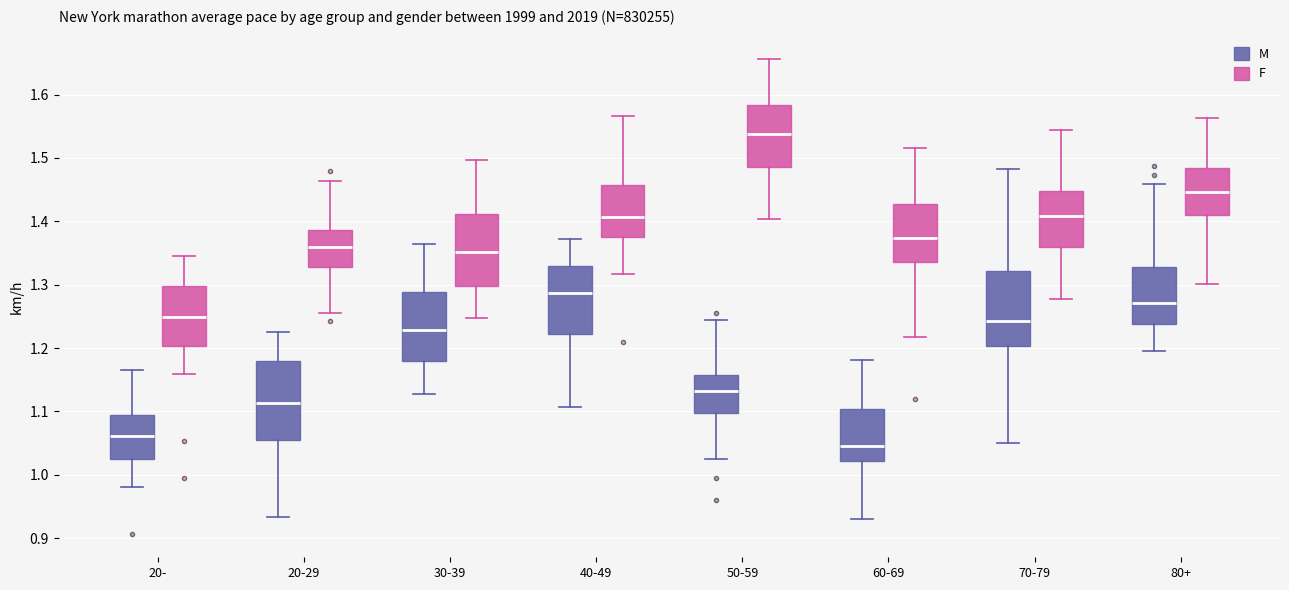

Reading left to right, transcribe this box plot: for each box, give where its median line is, the range the box spans, and where its two whiskers end, as read against the y-axis. The values are not printed on the chart, so give them approximately, as read against the axis.

20- (M): median 1.06, box 1.02 to 1.09, whiskers 0.98 to 1.17
20- (F): median 1.25, box 1.20 to 1.30, whiskers 1.16 to 1.34
20-29 (M): median 1.11, box 1.06 to 1.18, whiskers 0.93 to 1.23
20-29 (F): median 1.36, box 1.33 to 1.39, whiskers 1.26 to 1.46
30-39 (M): median 1.23, box 1.18 to 1.29, whiskers 1.13 to 1.36
30-39 (F): median 1.35, box 1.30 to 1.41, whiskers 1.25 to 1.50
40-49 (M): median 1.29, box 1.22 to 1.33, whiskers 1.11 to 1.37
40-49 (F): median 1.41, box 1.38 to 1.46, whiskers 1.32 to 1.57
50-59 (M): median 1.13, box 1.10 to 1.16, whiskers 1.02 to 1.24
50-59 (F): median 1.54, box 1.49 to 1.58, whiskers 1.40 to 1.66
60-69 (M): median 1.05, box 1.02 to 1.10, whiskers 0.93 to 1.18
60-69 (F): median 1.37, box 1.34 to 1.43, whiskers 1.22 to 1.52
70-79 (M): median 1.24, box 1.20 to 1.32, whiskers 1.05 to 1.48
70-79 (F): median 1.41, box 1.36 to 1.45, whiskers 1.28 to 1.54
80+ (M): median 1.27, box 1.24 to 1.33, whiskers 1.20 to 1.46
80+ (F): median 1.45, box 1.41 to 1.48, whiskers 1.30 to 1.56